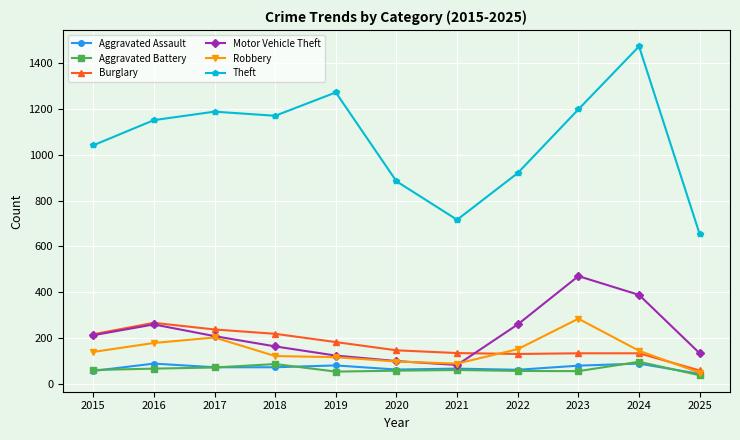

What is the difference between the Burglary values at 2017 and 2024?

104